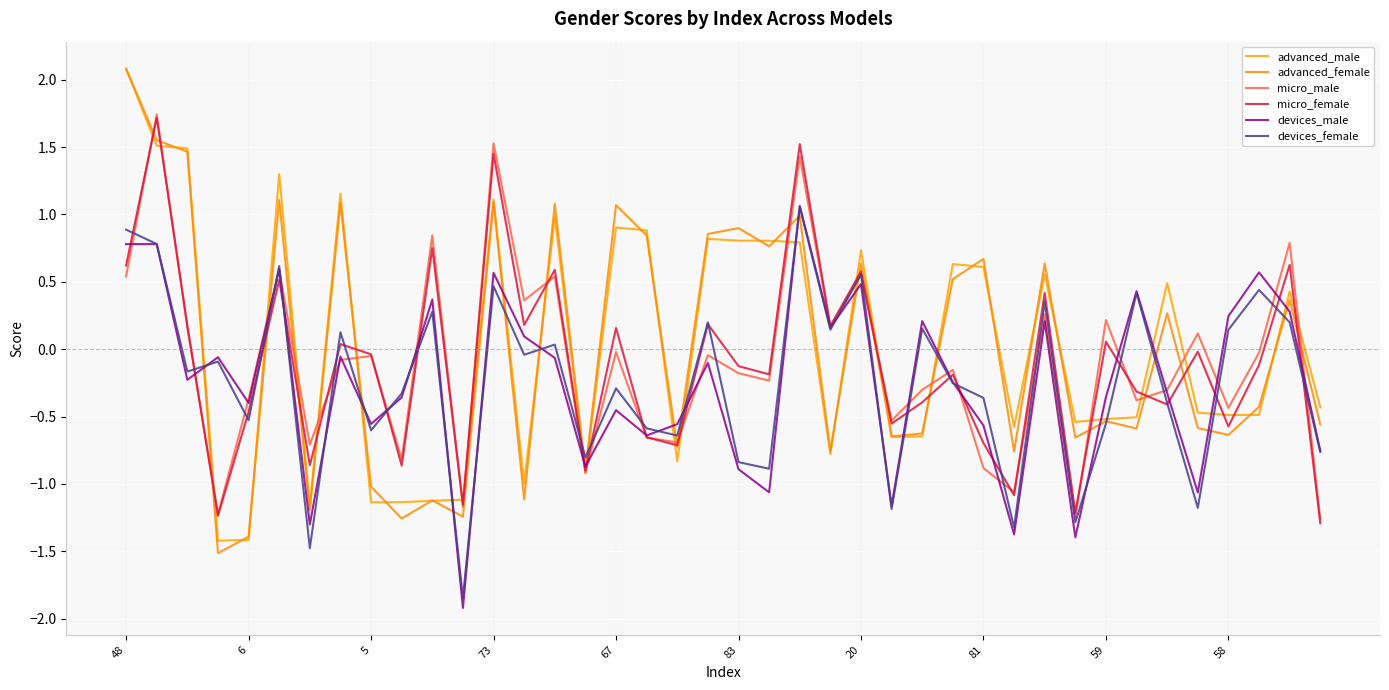

Reading left to right, list all the values displayed in this chart.

advanced_male: 2.1	1.5	1.5	-1.4	-1.4	1.3	-1.2	1.2	-1.1	-1.1	-1.1	-1.1	1.1	-1.0	1.0	-0.9	0.9	0.9	-0.8	0.8	0.8	0.8	0.8	-0.8	0.7	-0.7	-0.6	0.6	0.6	-0.6	0.6	-0.5	-0.5	-0.5	0.5	-0.5	-0.5	-0.5	0.4	-0.4
advanced_female: 2.1	1.6	1.5	-1.5	-1.4	1.1	-1.2	1.1	-1.0	-1.3	-1.1	-1.2	1.1	-1.1	1.1	-0.9	1.1	0.8	-0.7	0.9	0.9	0.8	1.0	-0.8	0.6	-0.6	-0.6	0.5	0.7	-0.8	0.6	-0.7	-0.5	-0.6	0.3	-0.6	-0.6	-0.4	0.4	-0.6
micro_male: 0.5	1.7	0.2	-1.2	-0.4	0.6	-0.7	-0.1	-0.1	-0.8	0.8	-1.2	1.5	0.4	0.5	-0.9	-0.0	-0.7	-0.7	-0.0	-0.2	-0.2	1.4	0.2	0.6	-0.5	-0.3	-0.2	-0.9	-1.1	0.3	-1.2	0.2	-0.4	-0.3	0.1	-0.4	-0.0	0.8	-1.3
micro_female: 0.6	1.7	0.2	-1.2	-0.5	0.5	-0.9	0.0	-0.0	-0.9	0.8	-1.2	1.5	0.2	0.6	-0.9	0.2	-0.7	-0.7	0.2	-0.1	-0.2	1.5	0.2	0.6	-0.6	-0.4	-0.2	-0.7	-1.1	0.4	-1.2	0.1	-0.3	-0.4	-0.0	-0.6	-0.1	0.6	-1.3
devices_male: 0.8	0.8	-0.2	-0.1	-0.4	0.6	-1.3	-0.1	-0.6	-0.4	0.4	-1.9	0.6	0.1	-0.1	-0.9	-0.5	-0.6	-0.6	-0.1	-0.9	-1.1	1.1	0.2	0.5	-1.2	0.2	-0.2	-0.6	-1.4	0.2	-1.4	-0.4	0.4	-0.3	-1.1	0.2	0.6	0.3	-0.8
devices_female: 0.9	0.8	-0.2	-0.1	-0.5	0.6	-1.5	0.1	-0.6	-0.3	0.3	-1.8	0.5	-0.0	0.0	-0.8	-0.3	-0.6	-0.6	0.2	-0.8	-0.9	1.1	0.1	0.6	-1.2	0.2	-0.3	-0.4	-1.3	0.4	-1.3	-0.6	0.4	-0.4	-1.2	0.1	0.4	0.2	-0.8